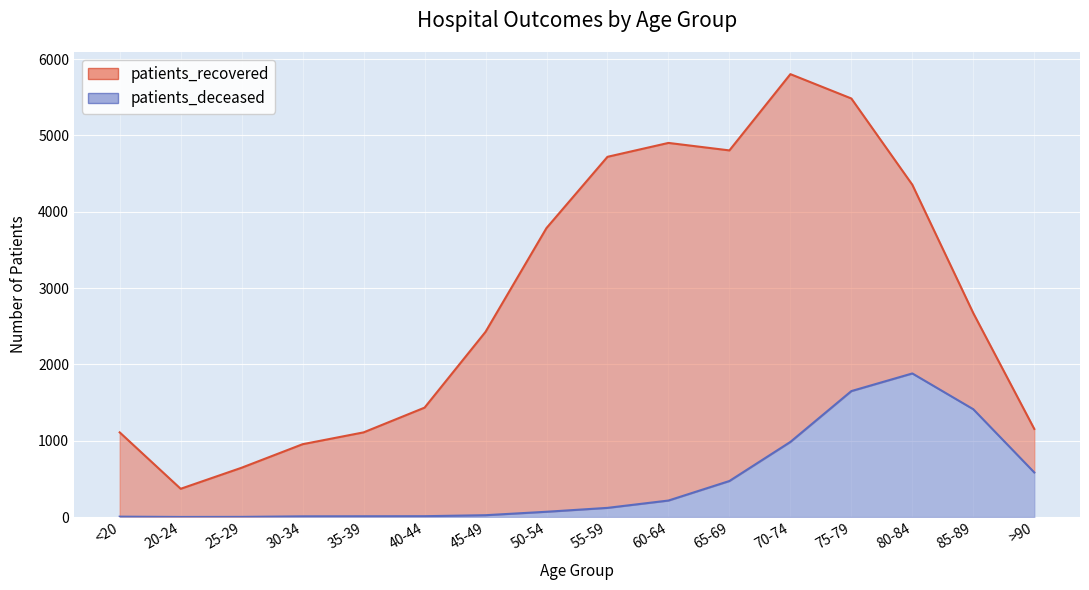

Is the value of patients_deceased at 45-49 greater than the value of patients_recovered at 80-84?

No